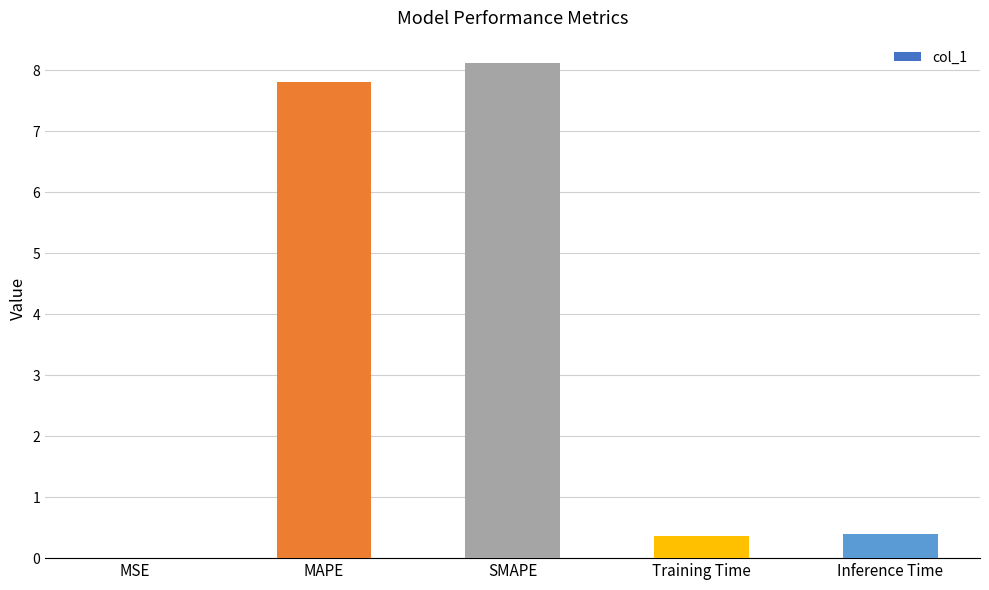

What is the sum of all values?

16.7